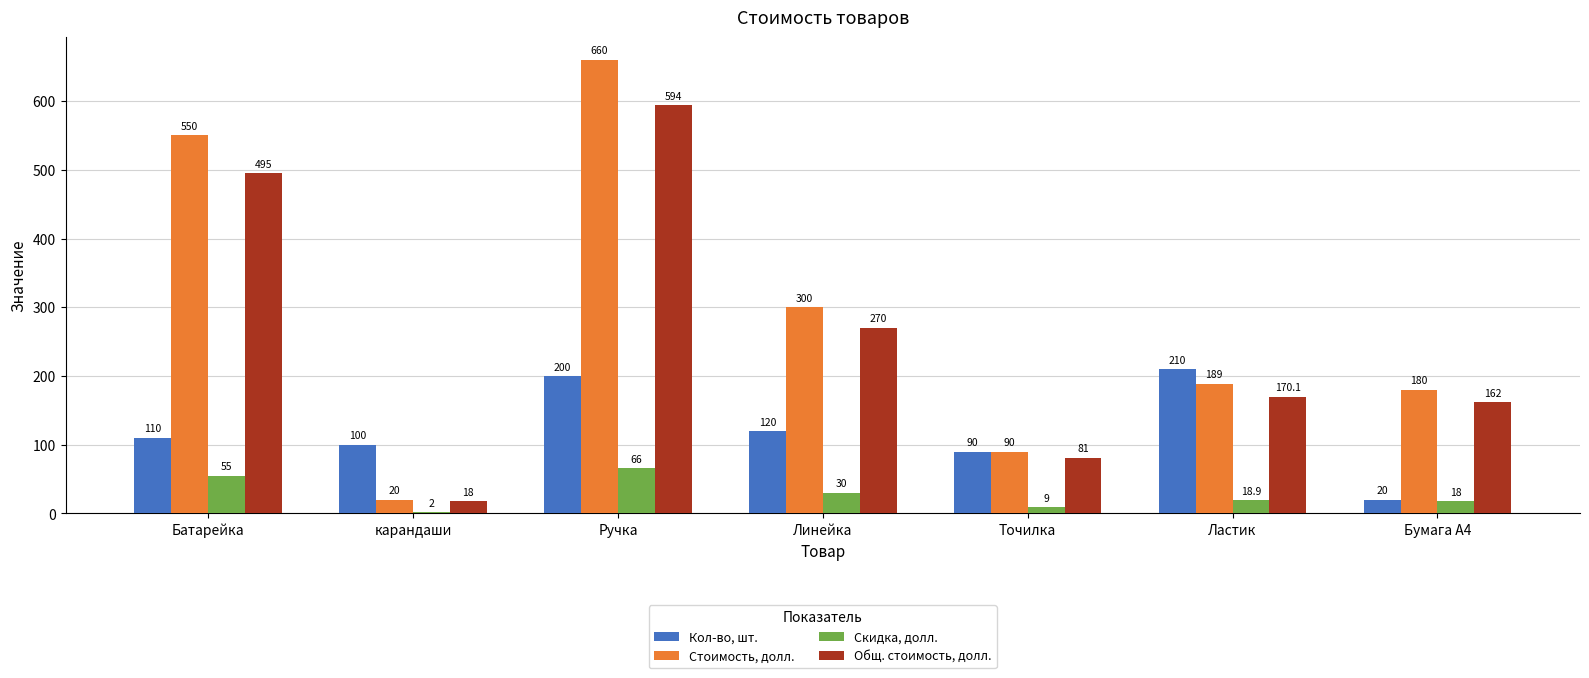

What is the greatest value displayed?

660.0